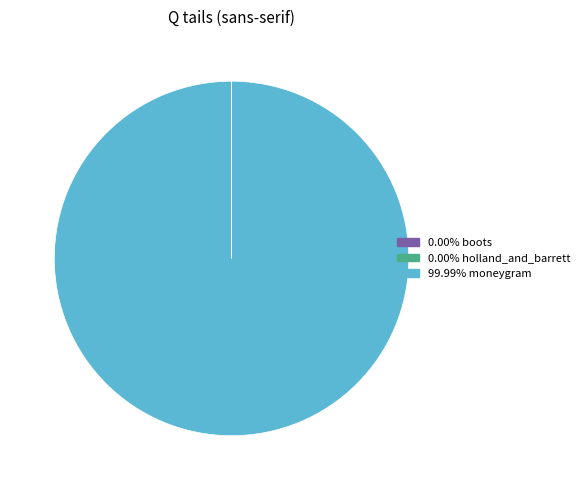

Is there any slice that represents more than half of the pie?

Yes